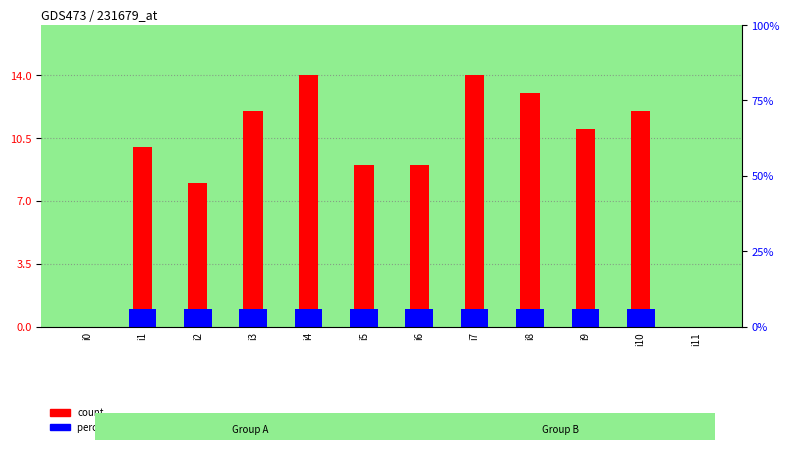

What is the difference between the count values at i2 and i8?

5